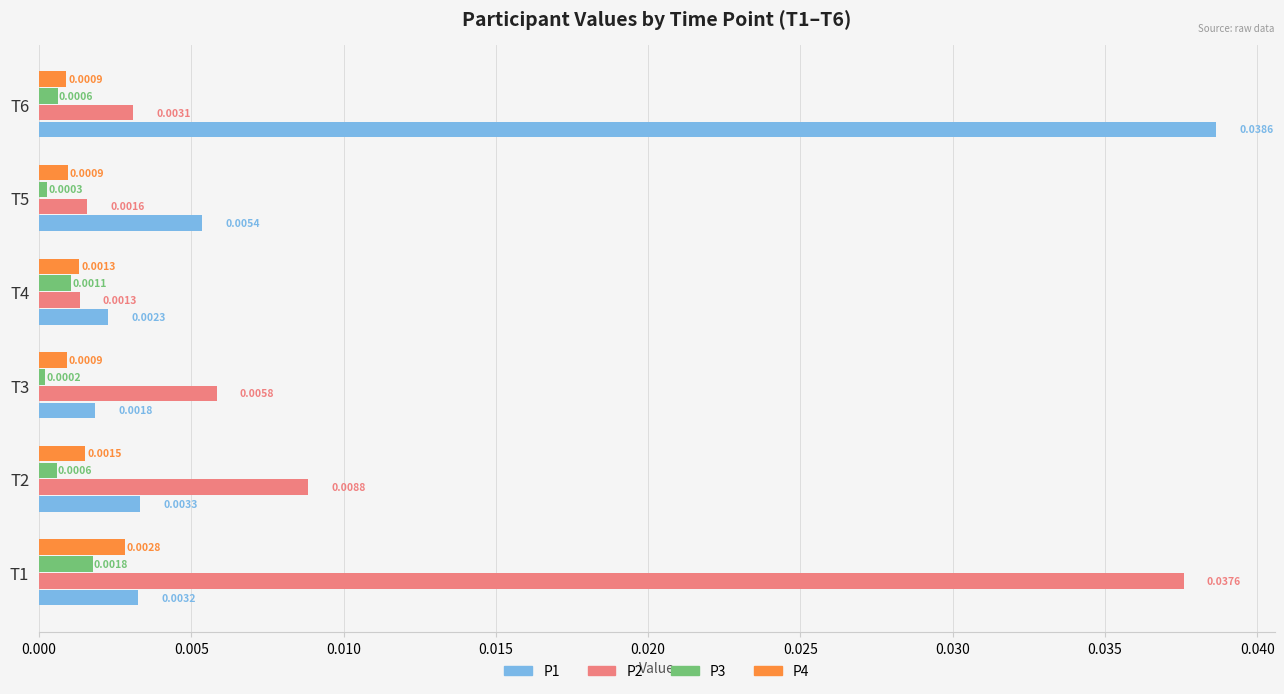

List the series in order of their peak value, highest first.

P1, P2, P4, P3